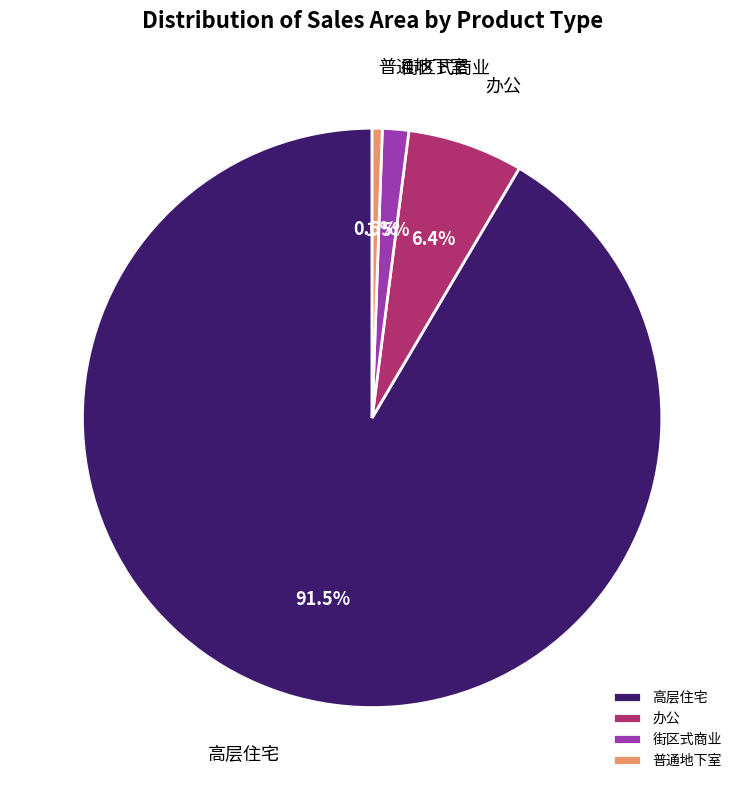

What is the smallest slice in the pie chart?

普通地下室